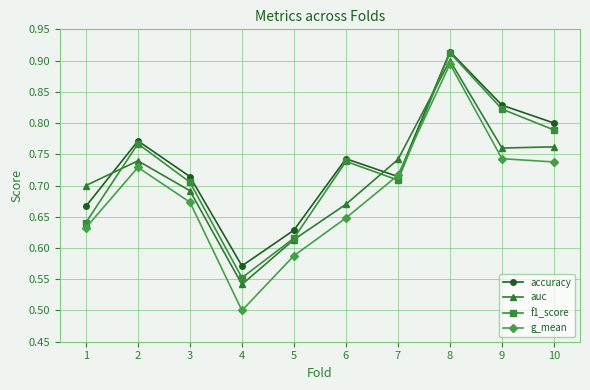

Which series changed the most between 3 and 6?

f1_score